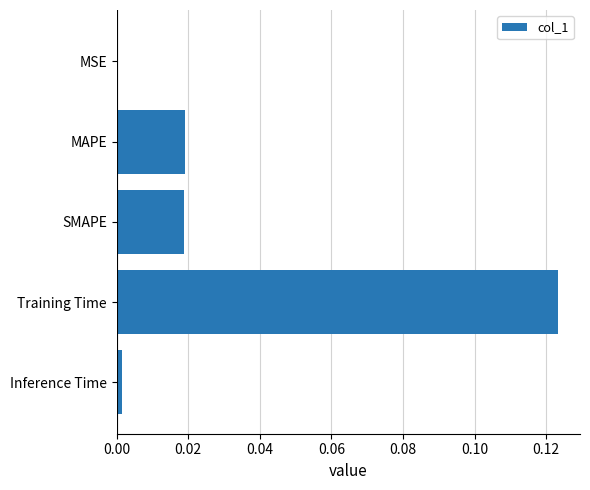

At which category does the chart reach its peak across all series?

Training Time